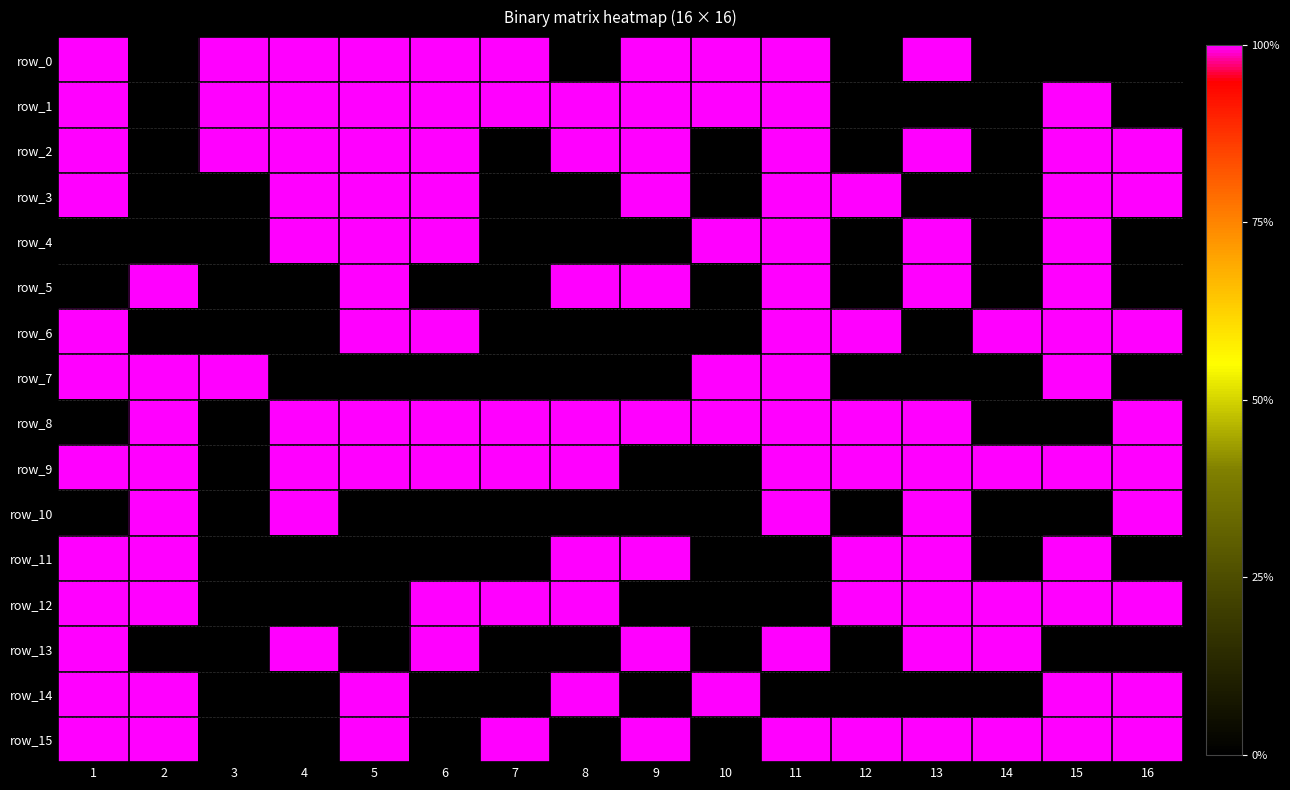

Between 9 and 11, which is larger?

9